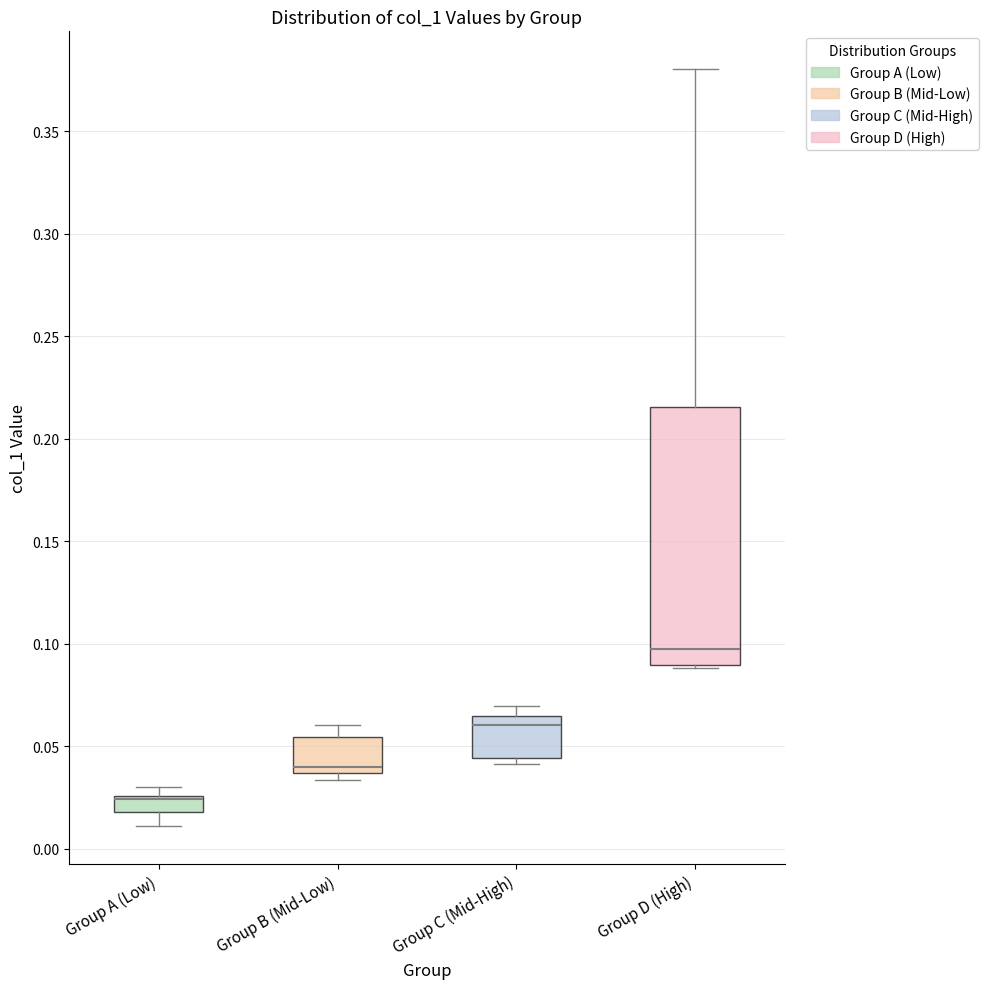

Where is the lower edge of the box for Group C (Mid-High) on the y-axis? The values are not printed on the chart, so give them approximately, as read against the axis.

0.045